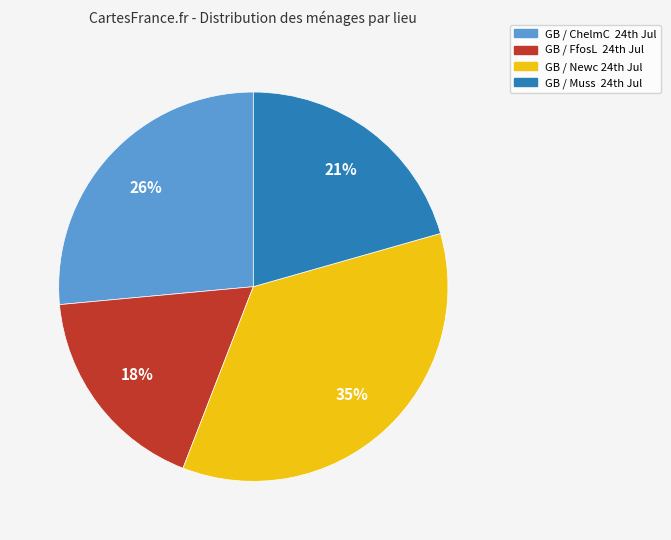

Rank the categories by value from lowest to highest.

GB / FfosL 24th Jul, GB / Muss 24th Jul, GB / ChelmC 24th Jul, GB / Newc 24th Jul